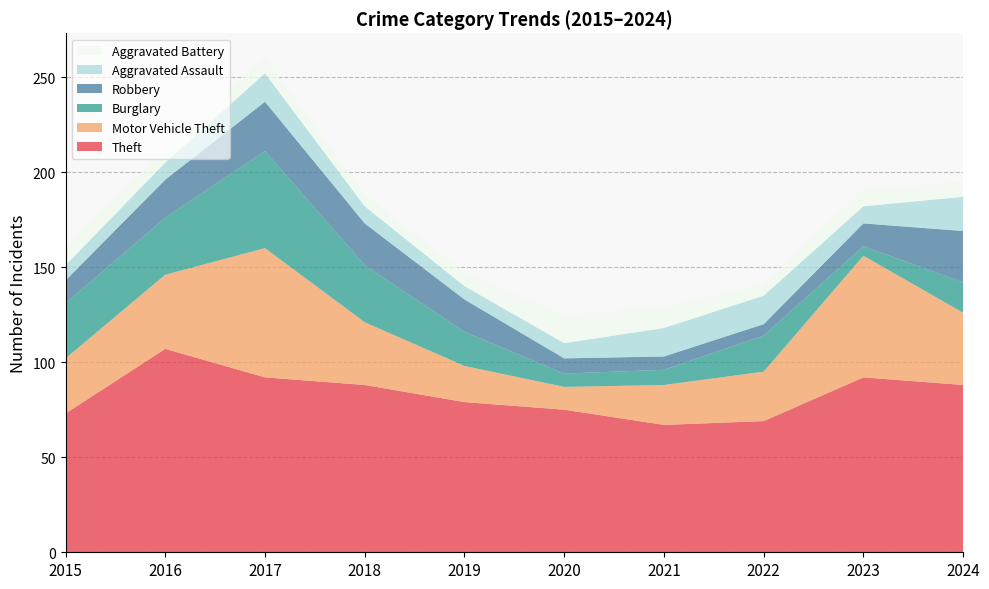

Reading left to right, extract all data points from this chart.

Theft: 73	107	92	88	79	75	67	69	92	88
Motor Vehicle Theft: 29	39	68	33	19	12	21	26	64	38
Burglary: 29	30	51	30	18	7	8	19	5	16
Robbery: 12	20	26	22	17	8	7	6	12	27
Aggravated Assault: 8	9	15	9	7	8	15	15	9	18
Aggravated Battery: 9	7	8	6	7	15	11	6	9	8